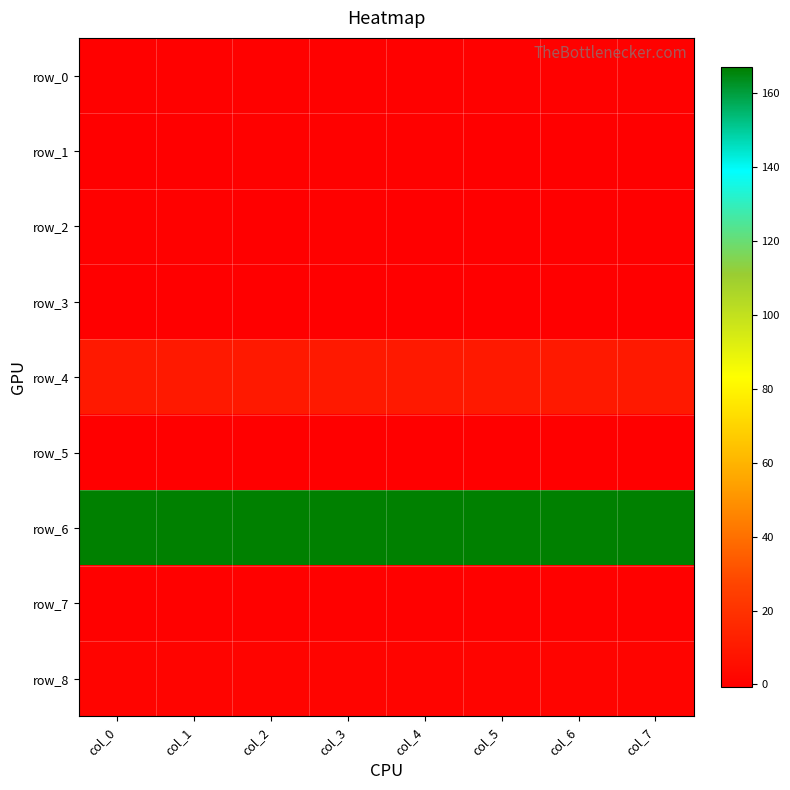

How many row_6 values are between 166 and 167?

8